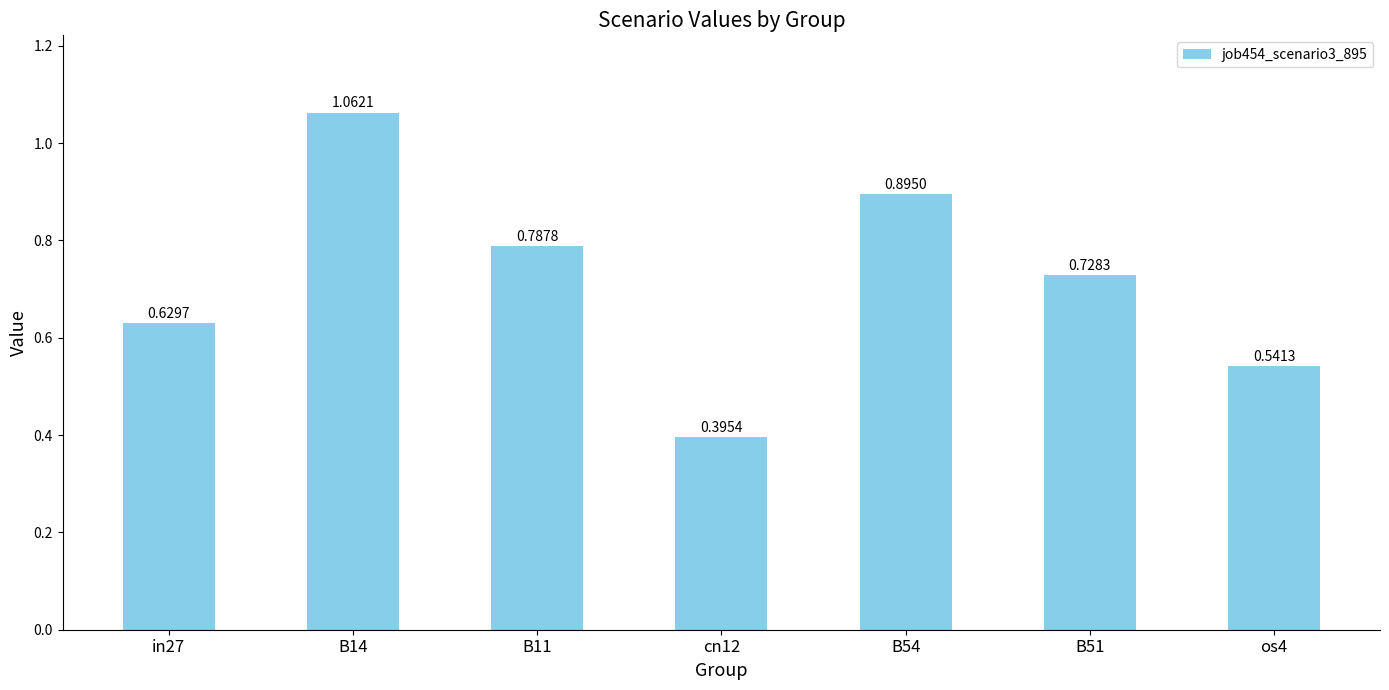

Between os4 and B51, which is larger?

B51